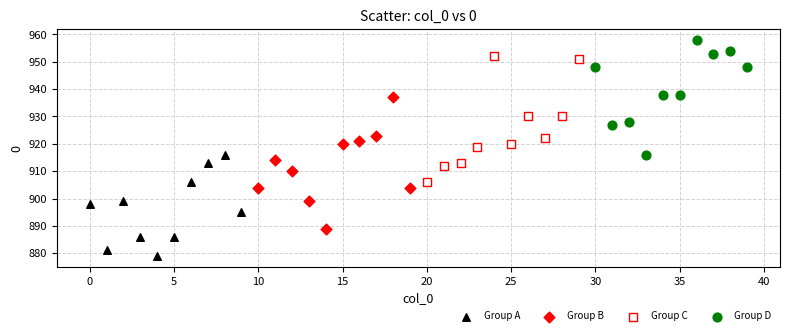

Which series contains the lowest Y value?

Group A